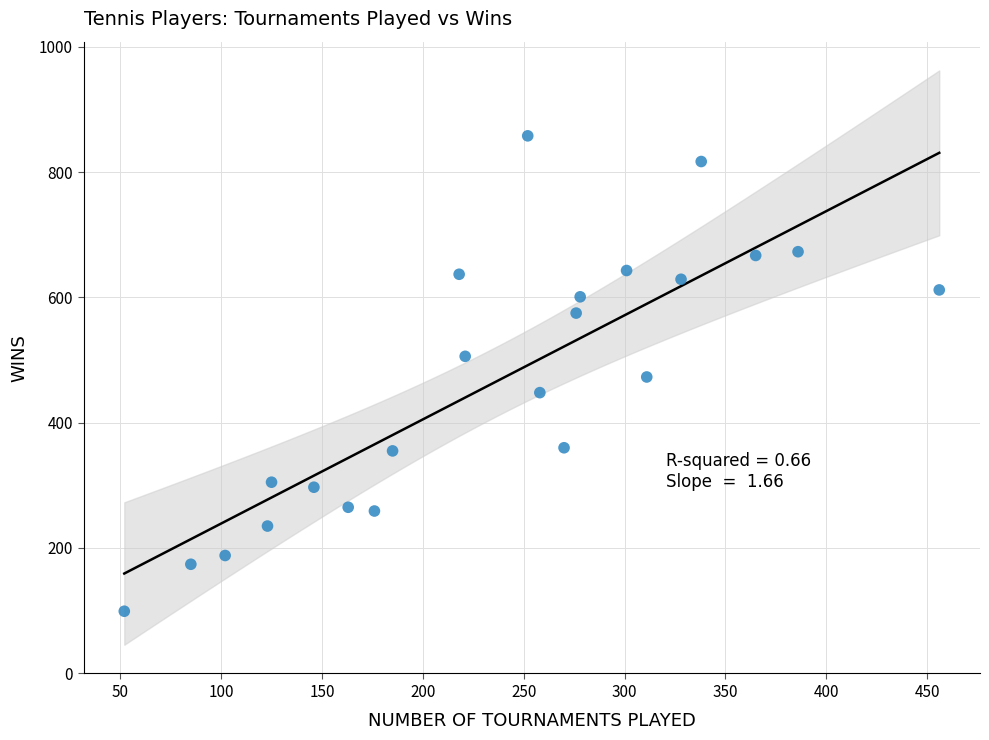

What is the range of Y values (max minus min)?

759